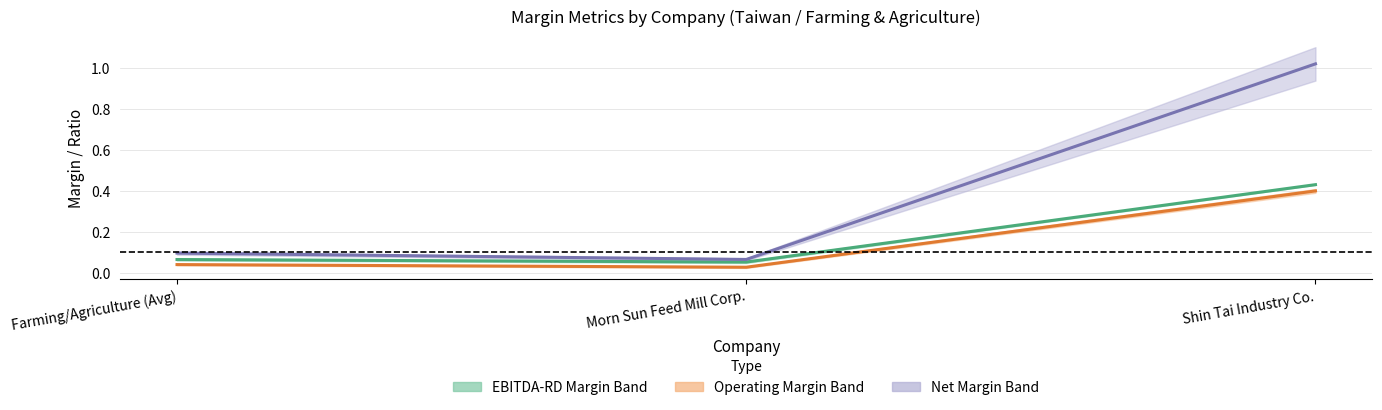

What is the total value across all series at Shin Tai Industry Co.?

1.8